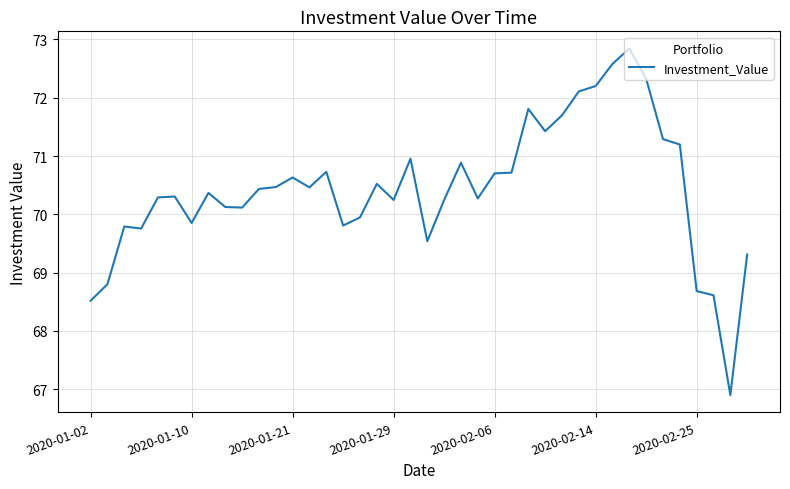

How many values exceed 70?

28